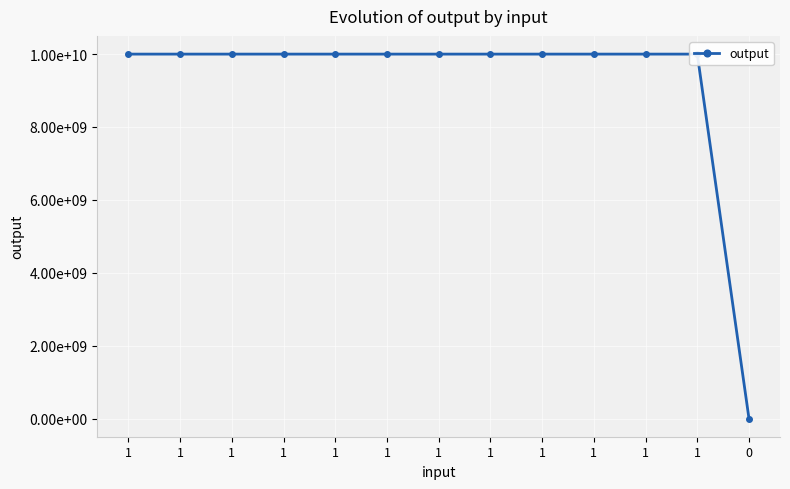

True or false: the data shows 3648527048 at 1.

False